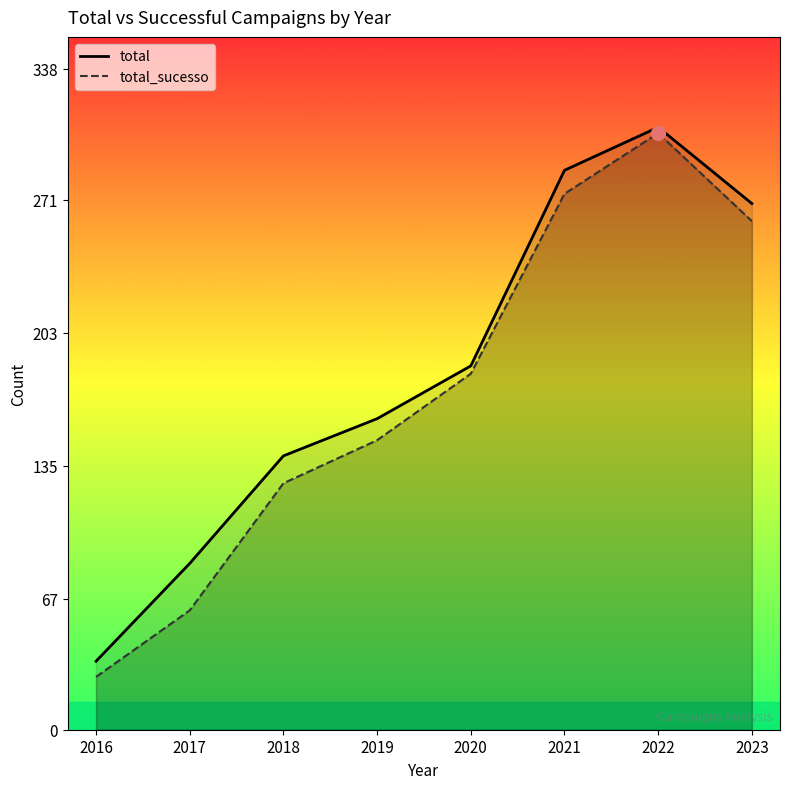

What is the spread (max minus min) of values at 2019?

11